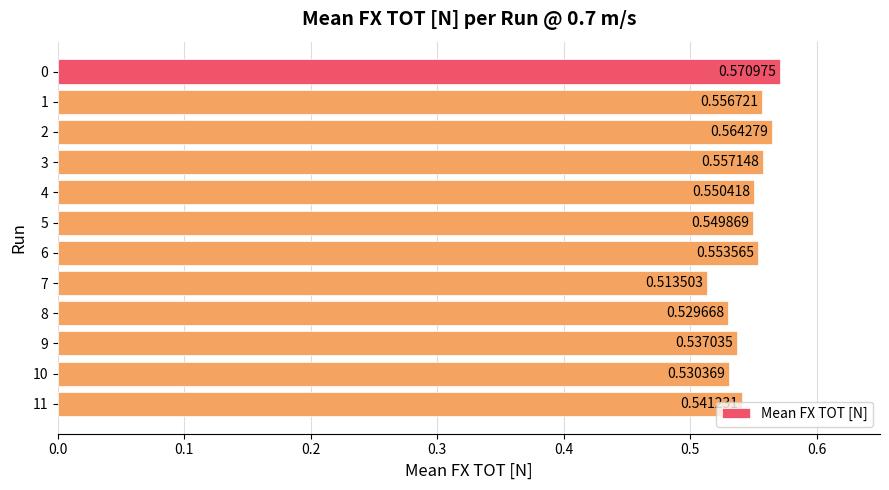

Which has a higher value, 4 or 11?

4